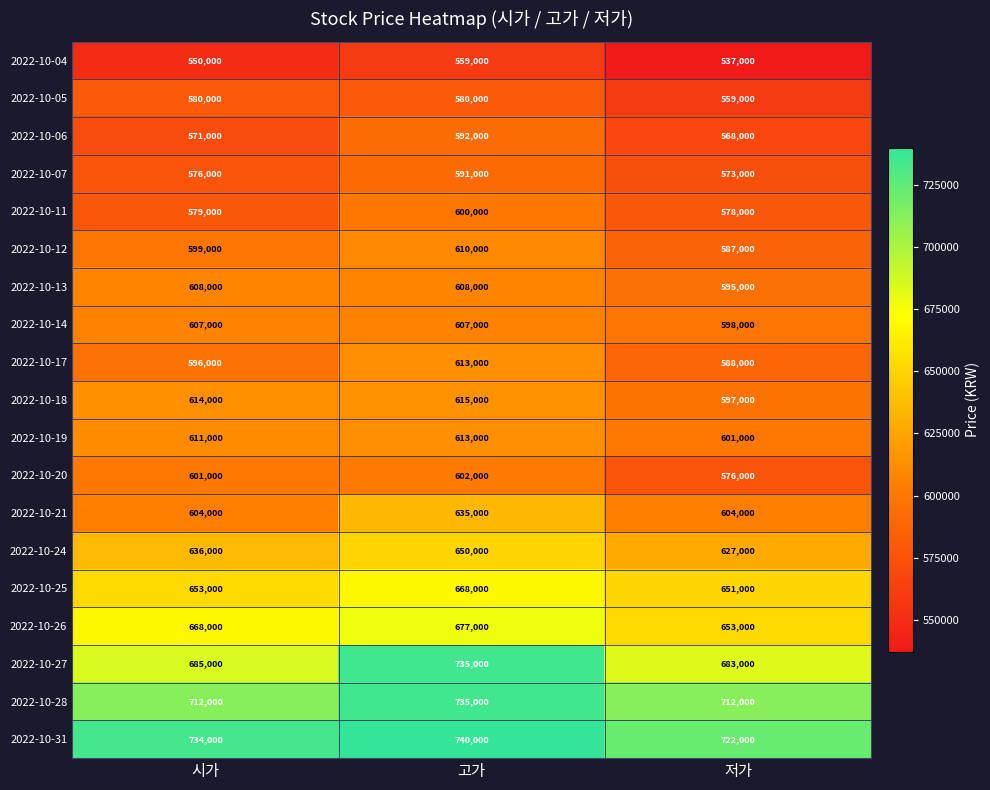

What is the spread (max minus min) of values at 고가?

181000